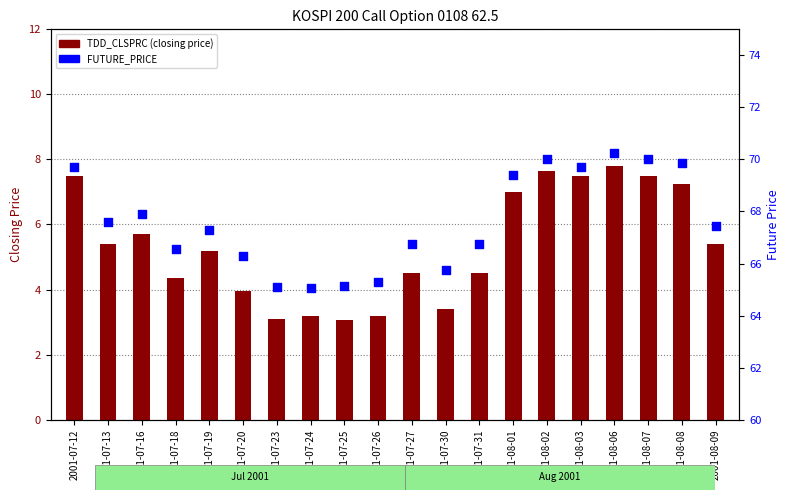

Which series contains the highest Y value?

FUTURE_PRICE